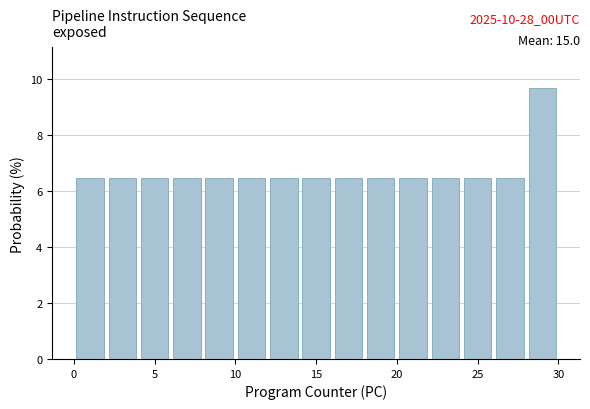

Which range on the x-axis has the tallest bar?

28 to 30